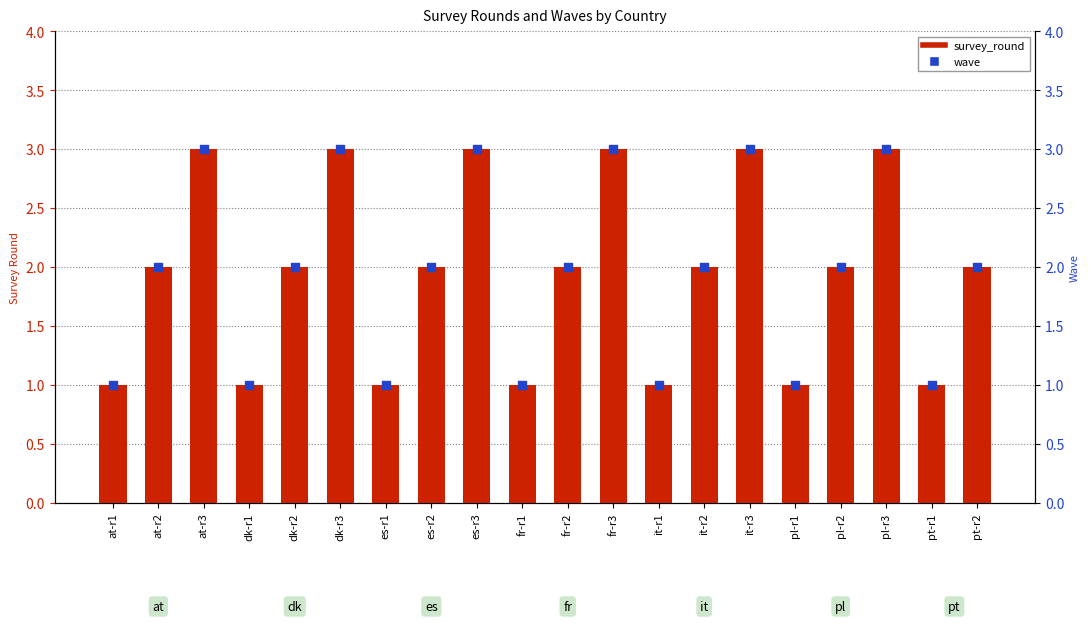

Which series reaches the minimum Y coordinate?

survey_round